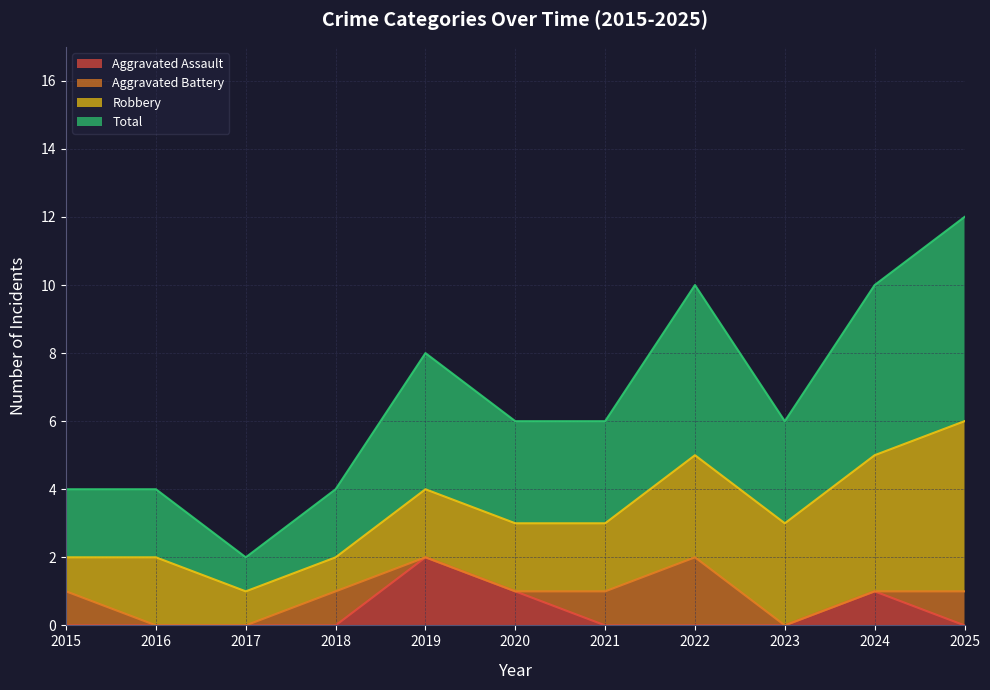

At which label does Aggravated Assault reach its peak?

2019